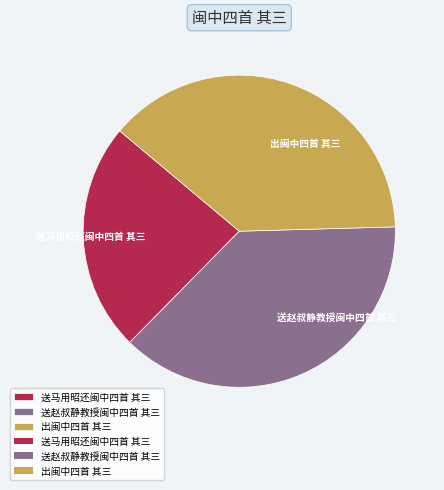

The 送赵叔静教授闽中四首 其三 slice represents 38% of the pie. True or false?

True